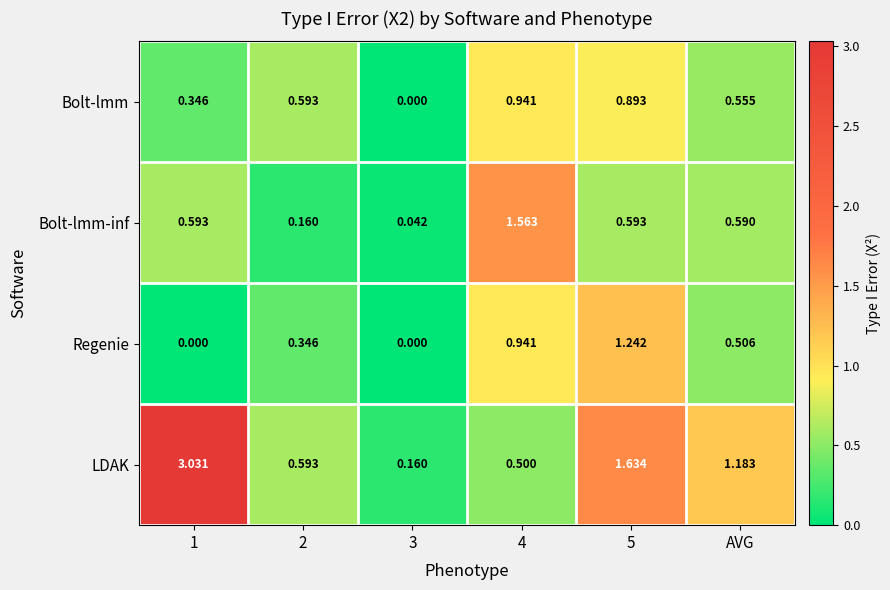

Is the value of LDAK at AVG greater than the value of Bolt-lmm at 5?

Yes